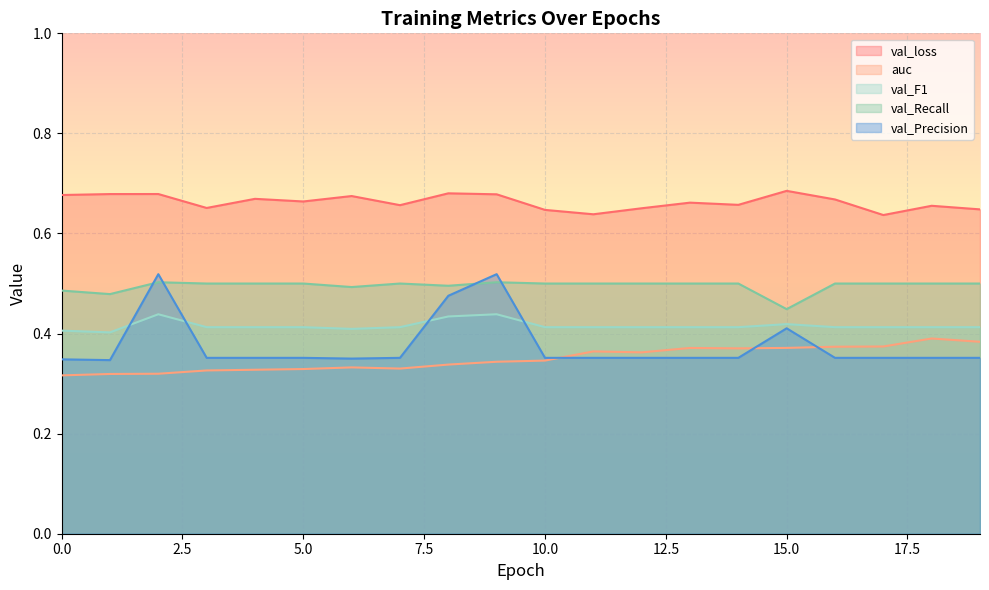

At which category is the sum across all series the highest?

9